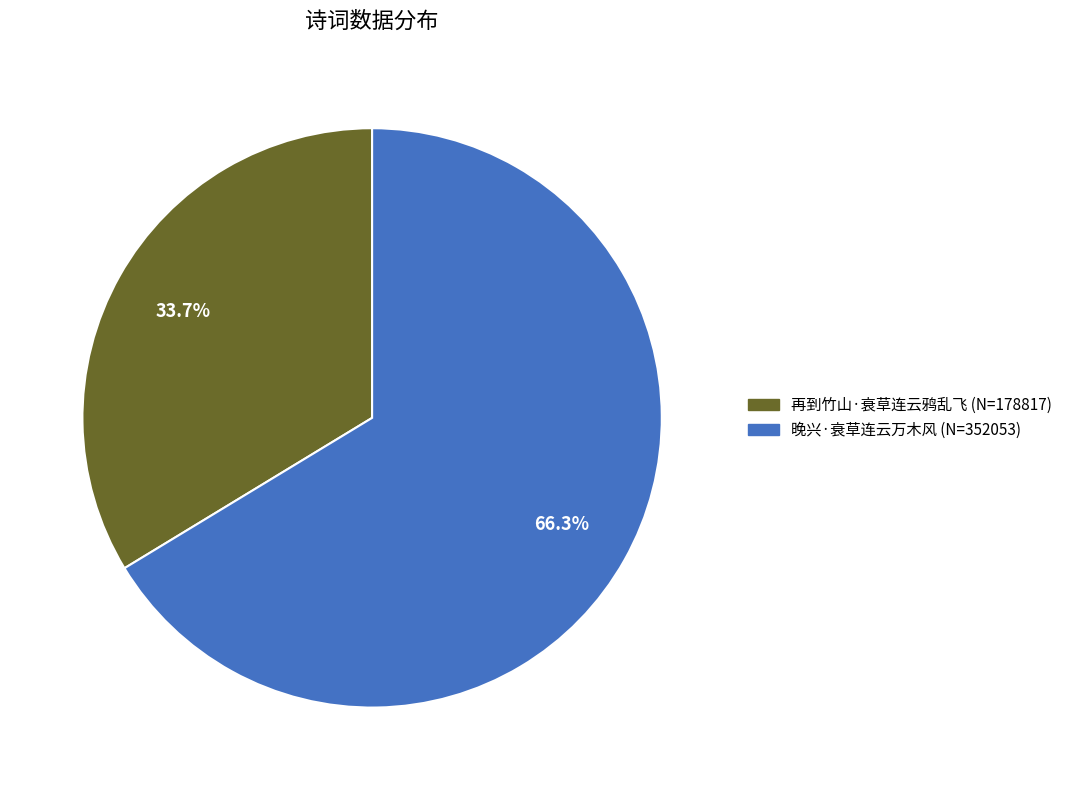

What is the ratio of the value at 再到竹山·衰草连云鸦乱飞 to the value at 晚兴·衰草连云万木风?

0.5